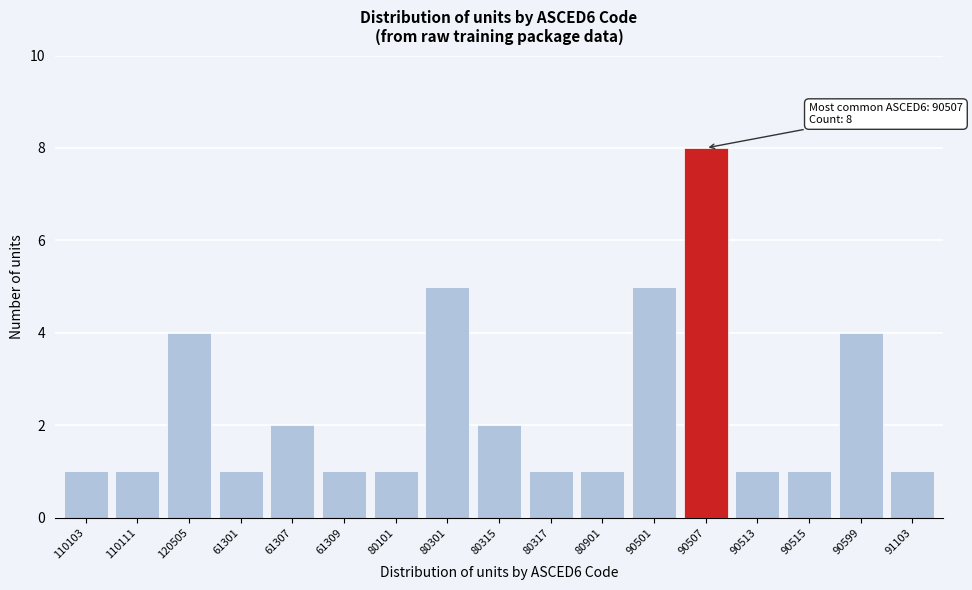

Reading right to left, extract all data points from this chart.

1	4	1	1	8	5	1	1	2	5	1	1	2	1	4	1	1